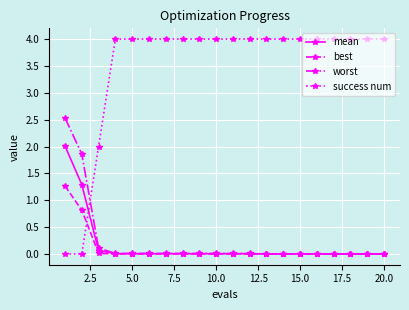

What is the maximum value shown in the chart?

4.0